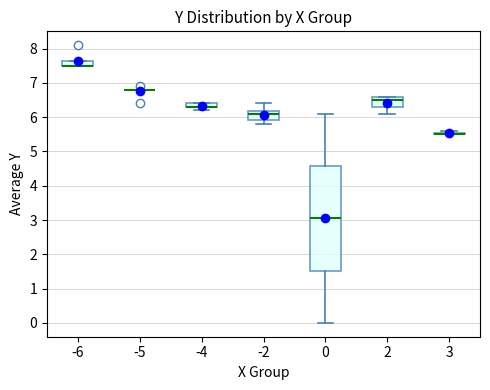

Comparing the boxes themselves (not the whiskers), which one is the tallest?

0